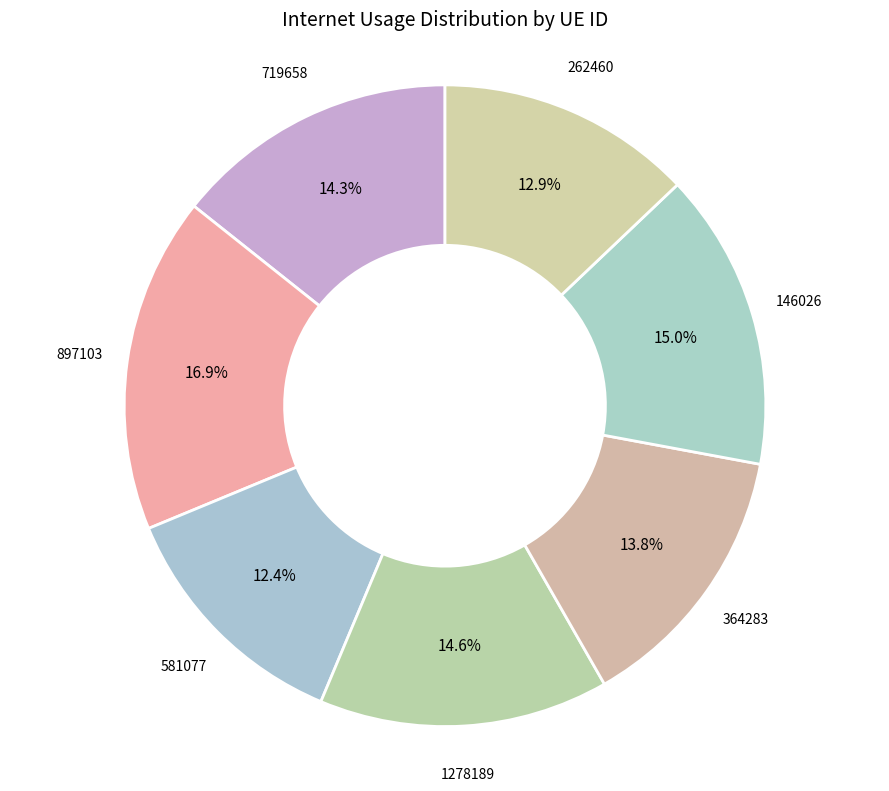

How many slices are in this pie chart?

7